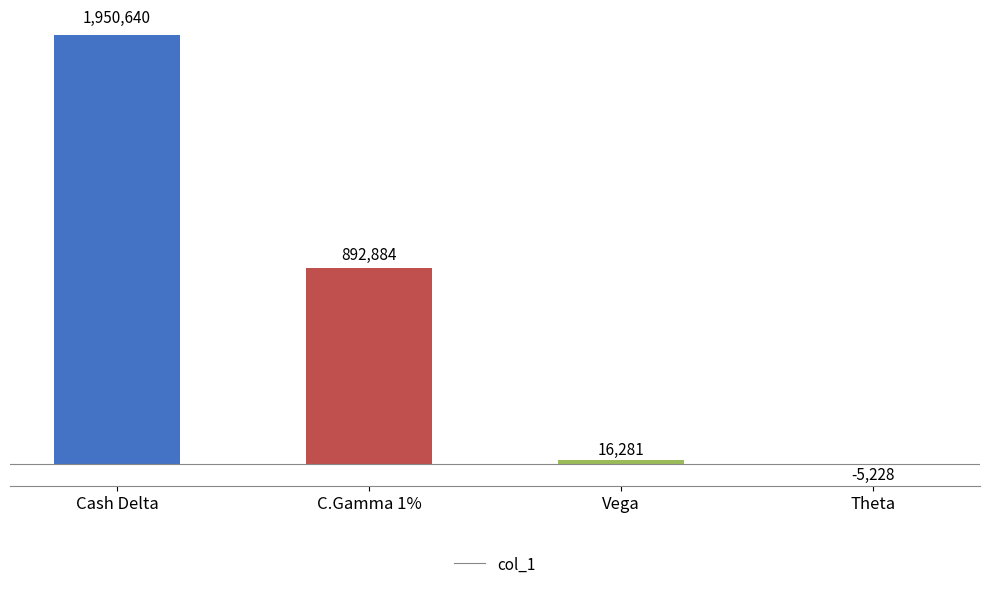

At which category does the chart reach its peak across all series?

Cash Delta